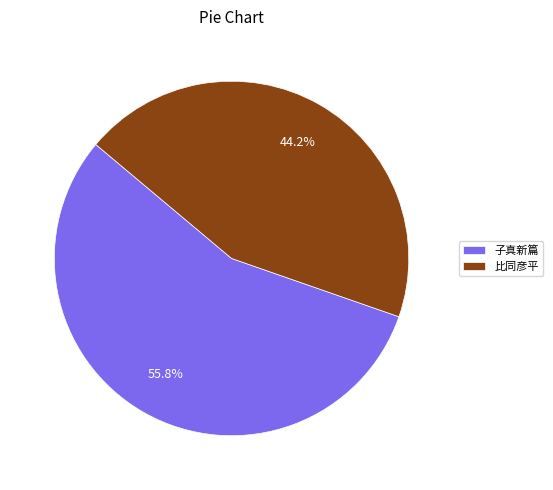

Combined, do 子真新篇 and 比同彦平 account for over 50%?

Yes